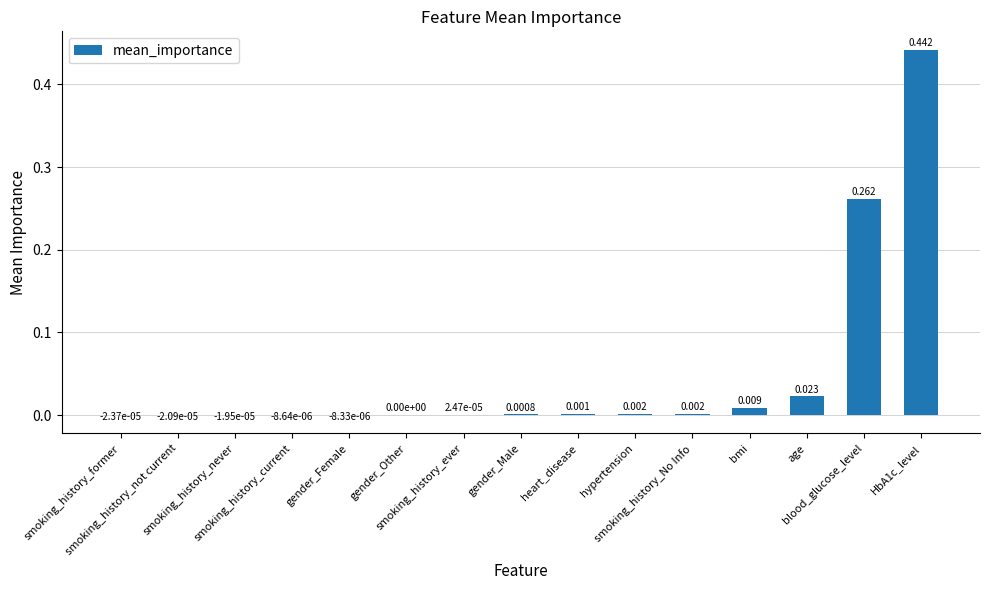

At which category does the chart reach its minimum across all series?

smoking_history_former